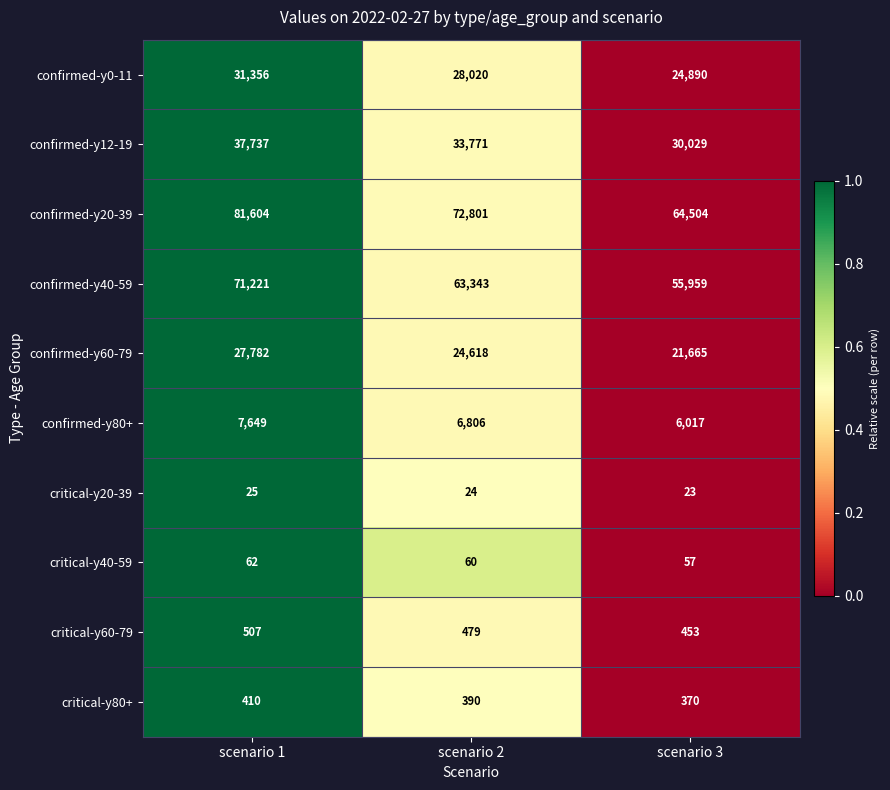

What is the average value of the critical-y40-59 series?

60